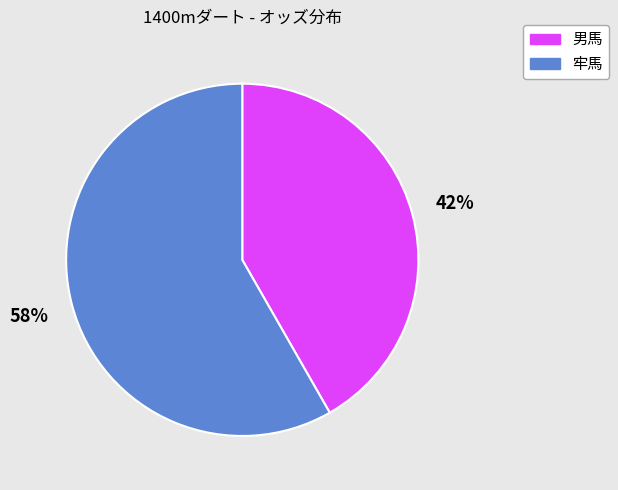

To the nearest percent, what is the average slice percentage?

50%